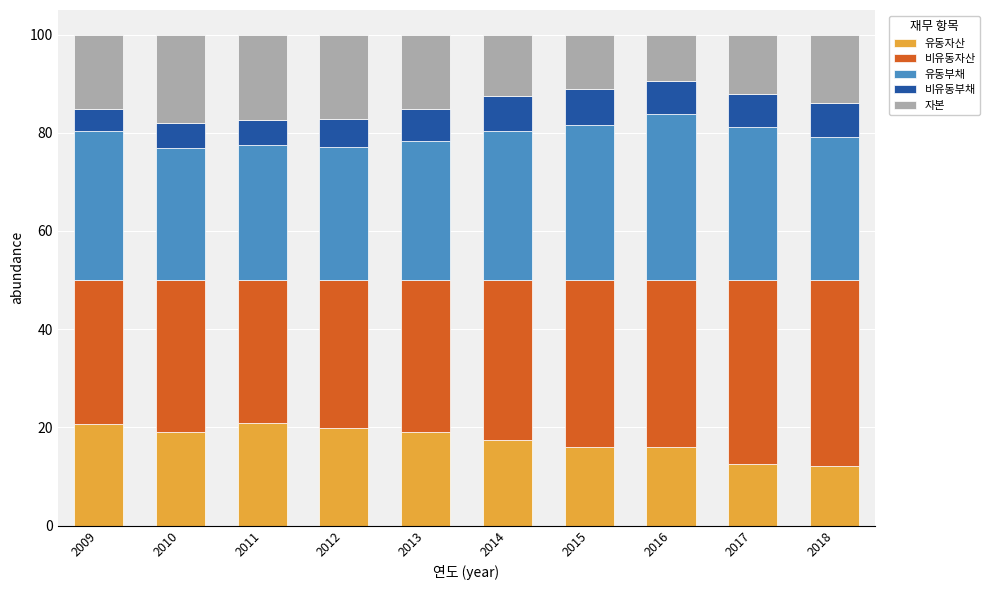

What is the total value across all series at 2016?

100.0